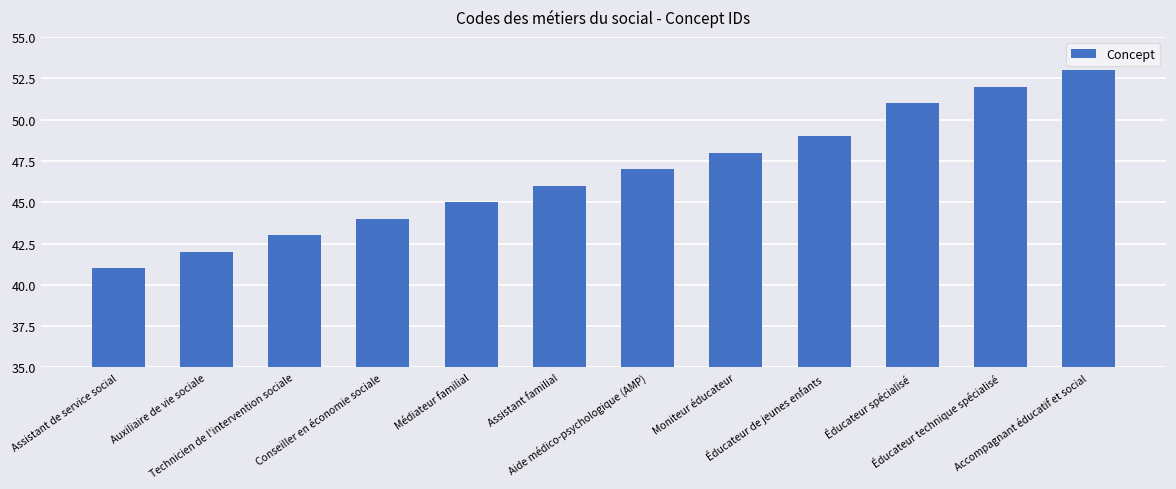

What is the average value?

47